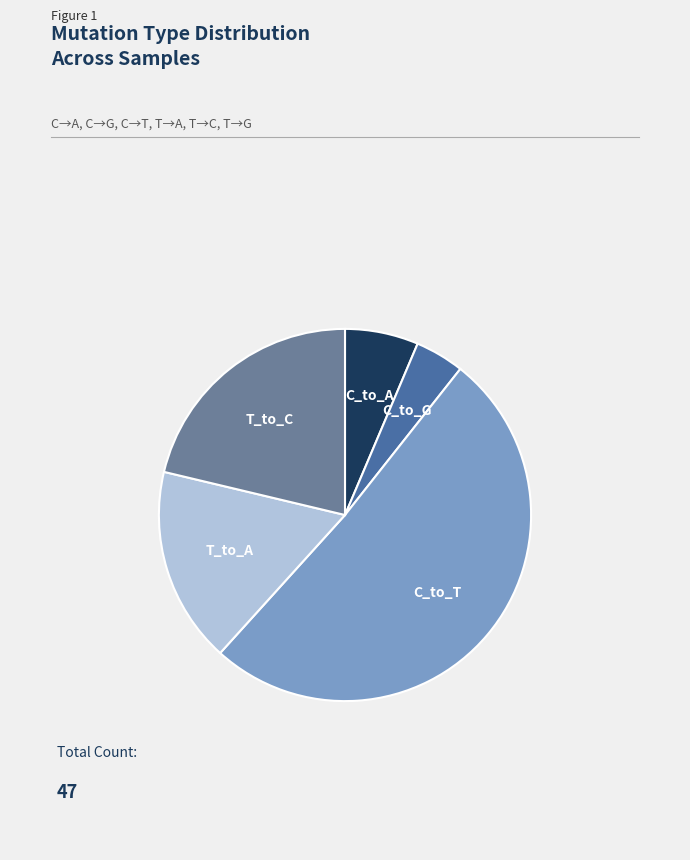

Is there a majority slice in this chart?

Yes